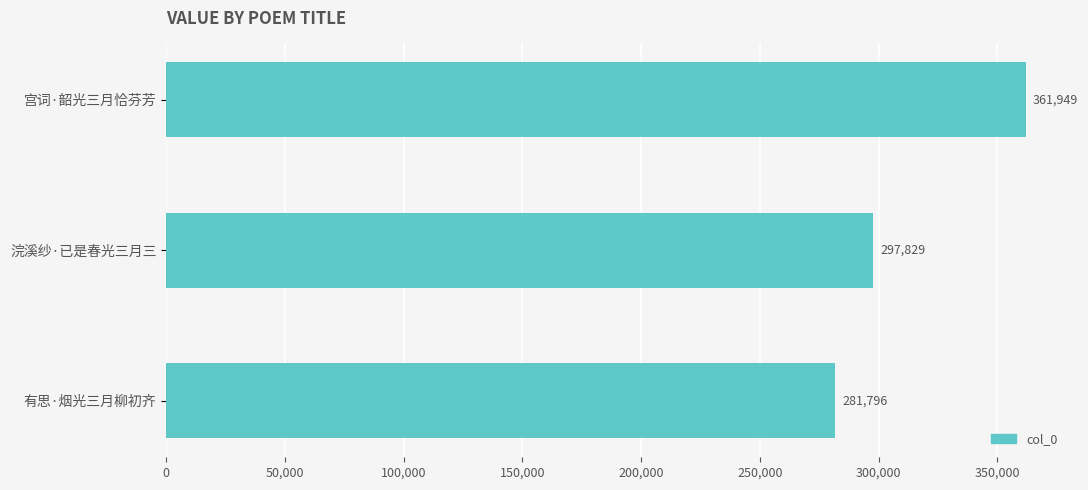

At which label is the value closest to 321872?

浣溪纱·已是春光三月三